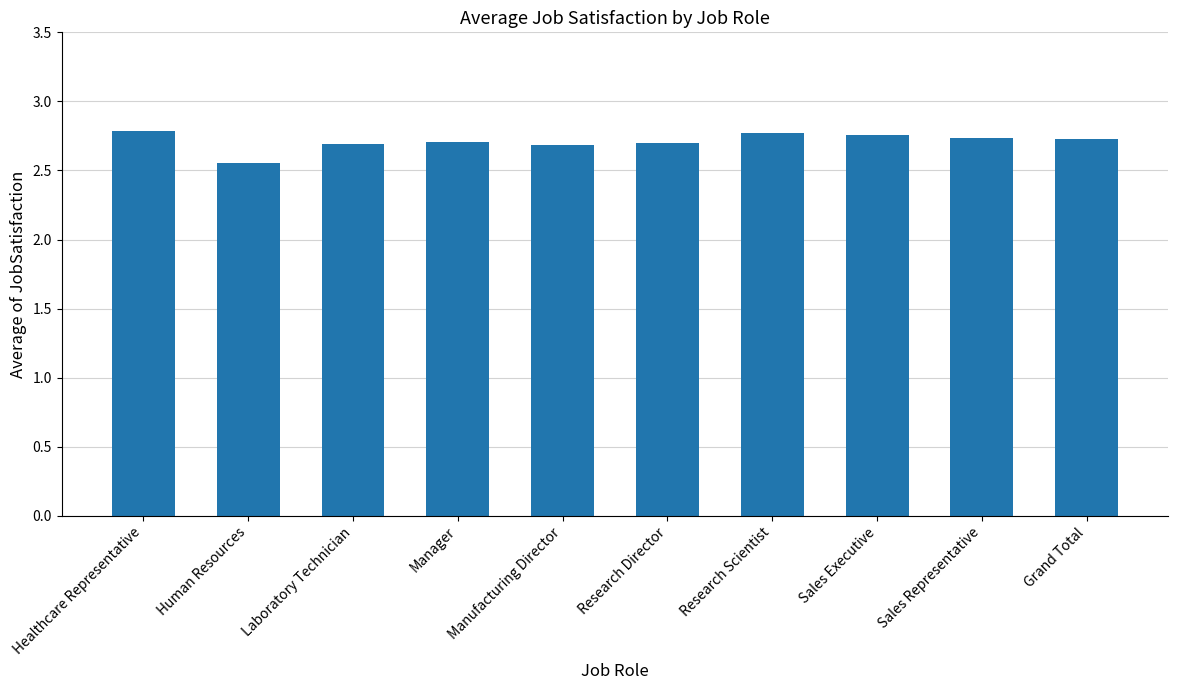

How many values are between 2 and 3?

10